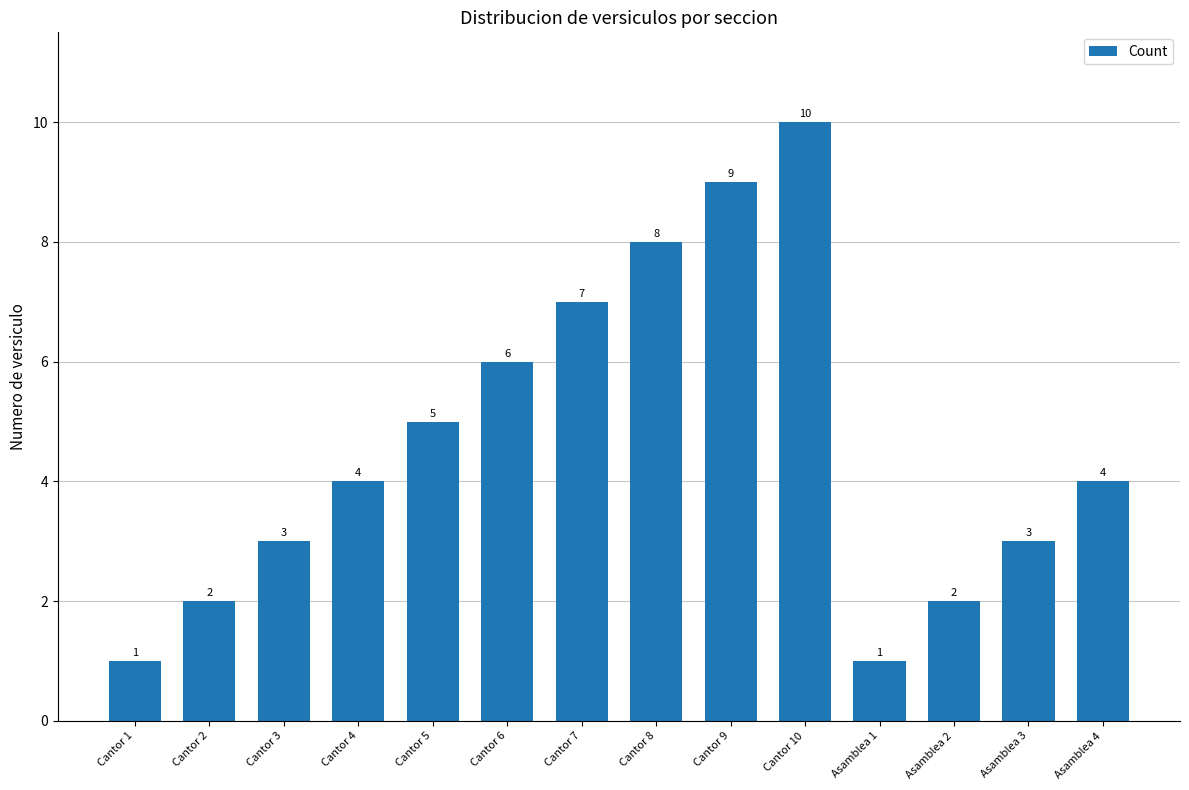

What is the difference between the maximum and second lowest values?

9